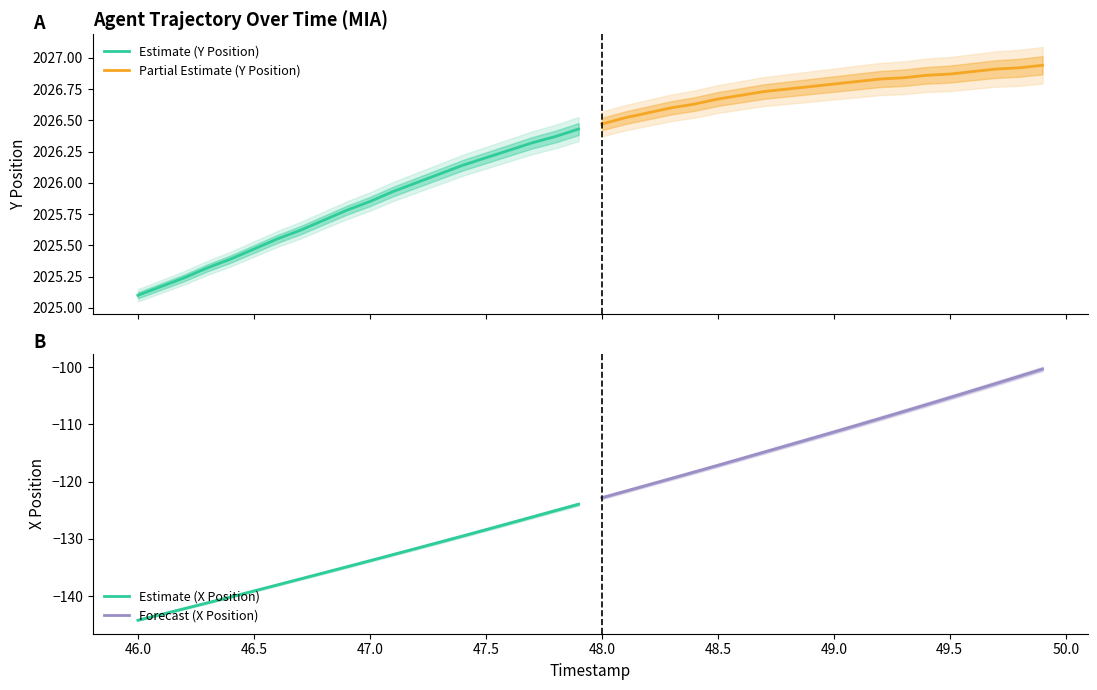

Reading right to left, list all the values displayed in this chart.

Estimate (Y Position): 2026.4	2026.4	2026.3	2026.3	2026.2	2026.1	2026.1	2026.0	2025.9	2025.8	2025.8	2025.7	2025.6	2025.5	2025.5	2025.4	2025.3	2025.2	2025.2	2025.1
Partial Estimate (Y Position): 2026.9	2026.9	2026.9	2026.9	2026.9	2026.9	2026.8	2026.8	2026.8	2026.8	2026.8	2026.8	2026.7	2026.7	2026.7	2026.6	2026.6	2026.6	2026.5	2026.5
Estimate (X Position): -123.9	-125.1	-126.2	-127.3	-128.4	-129.5	-130.6	-131.7	-132.7	-133.8	-134.9	-135.9	-137.0	-138.0	-139.1	-140.1	-141.2	-142.2	-143.2	-144.2
Forecast (X Position): -100.3	-101.6	-102.9	-104.1	-105.3	-106.5	-107.8	-109.0	-110.2	-111.3	-112.5	-113.7	-114.8	-116.0	-117.2	-118.3	-119.4	-120.6	-121.7	-122.8